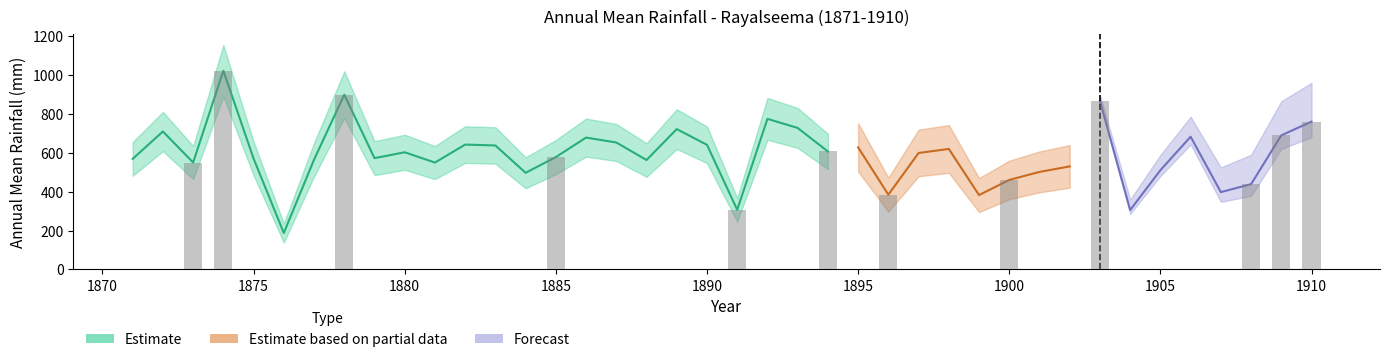

At which label does the data first exceed 599?

1872